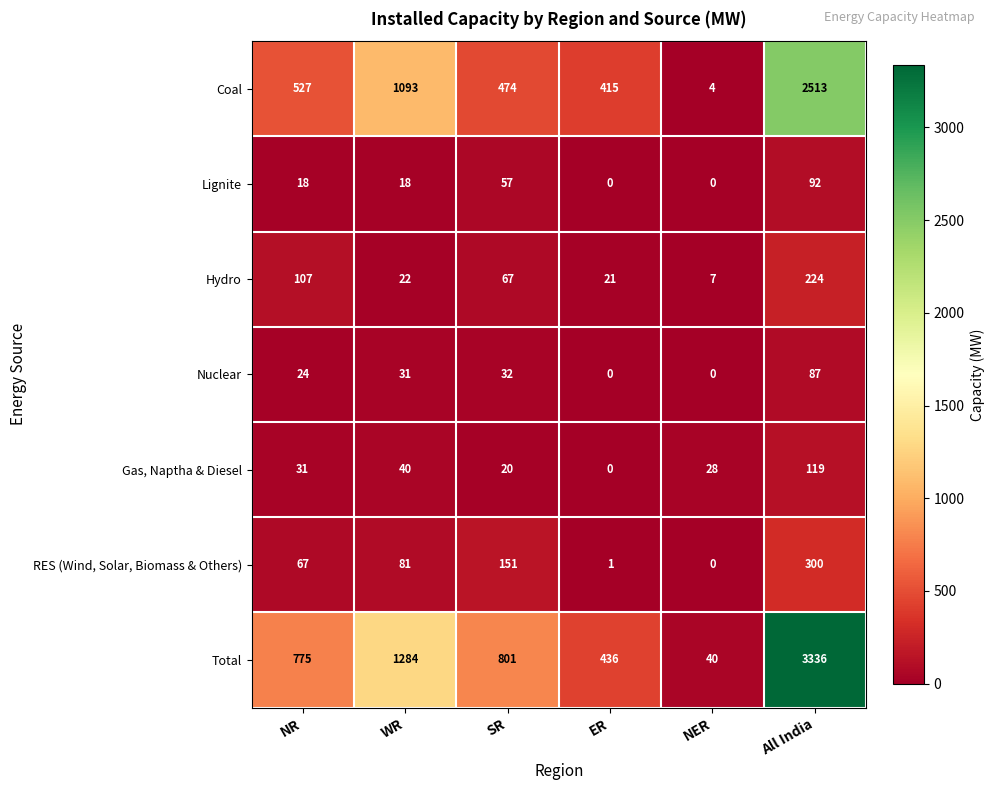

What is the difference between the Coal values at NER and ER?

411